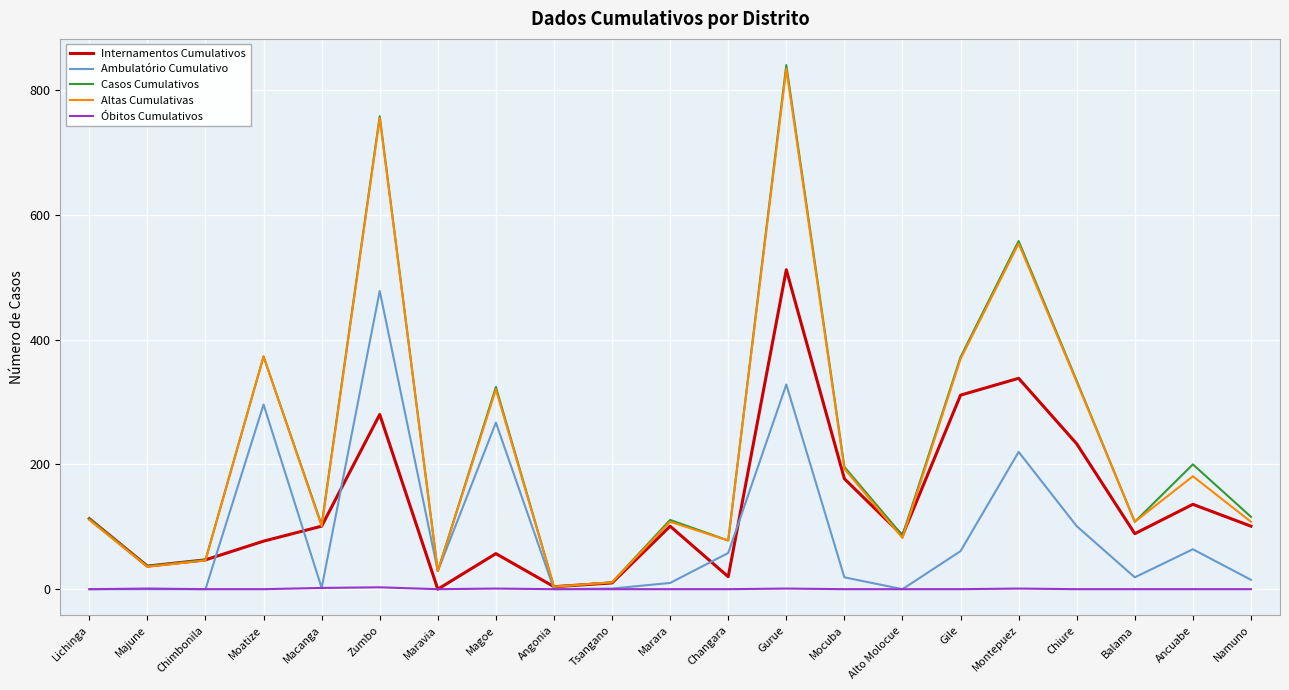

What is the total value across all series at Lichinga?

337